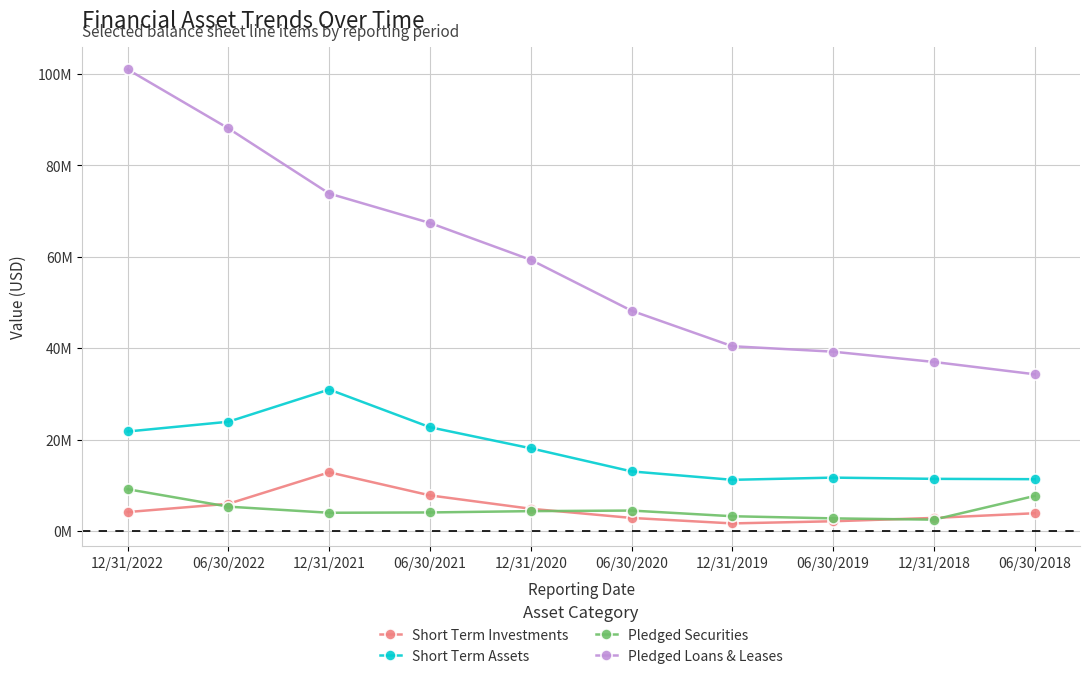

Does the chart have visible grid lines?

Yes